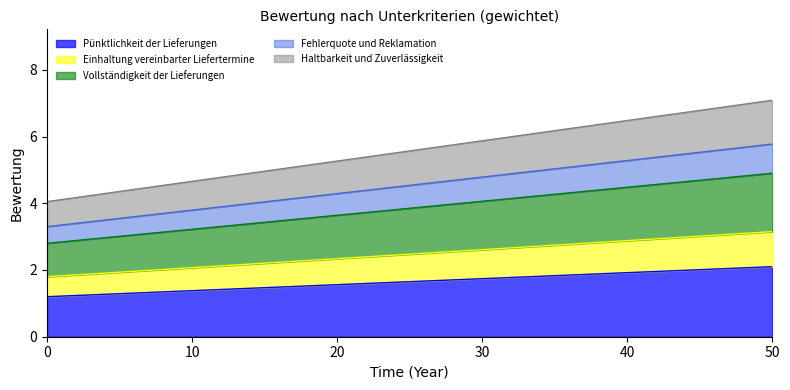

True or false: Fehlerquote und Reklamation has a value of 1 at 7.

False